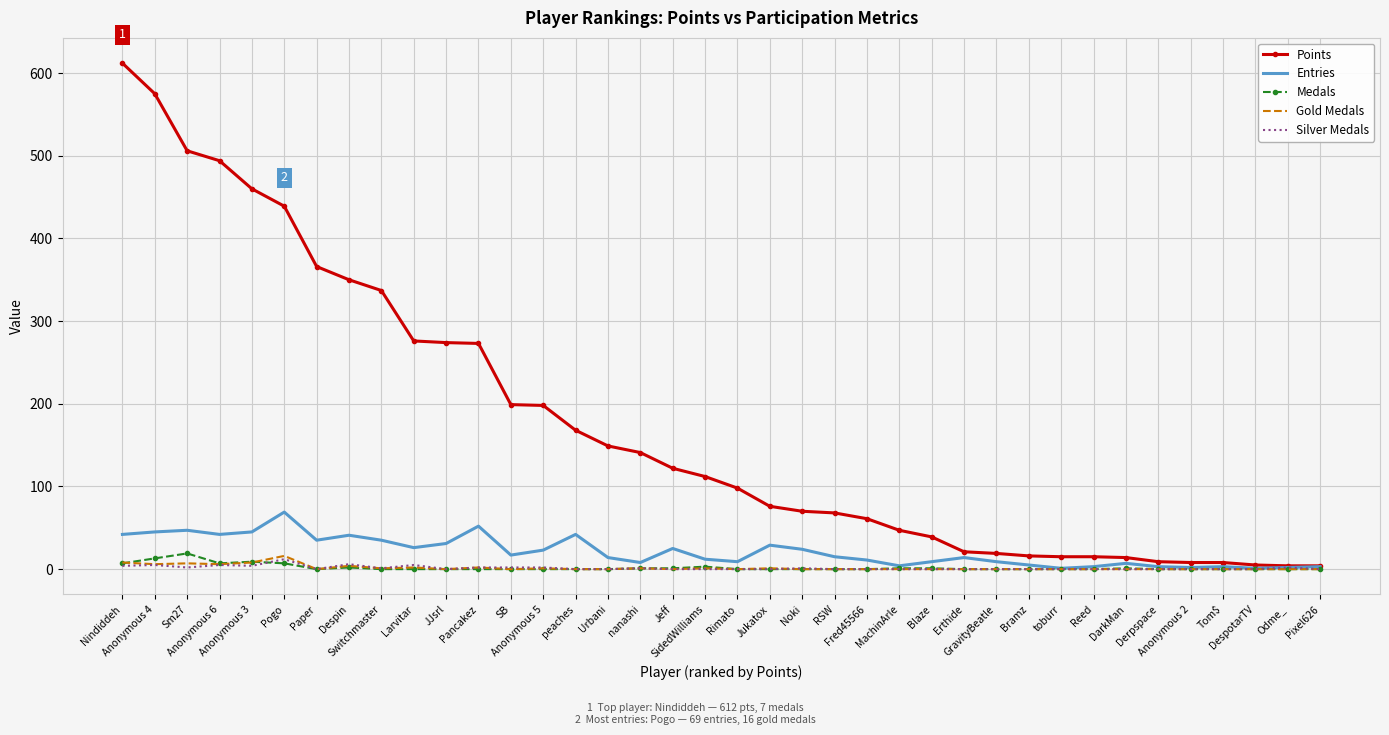

Which series has the largest total across all categories?

Points